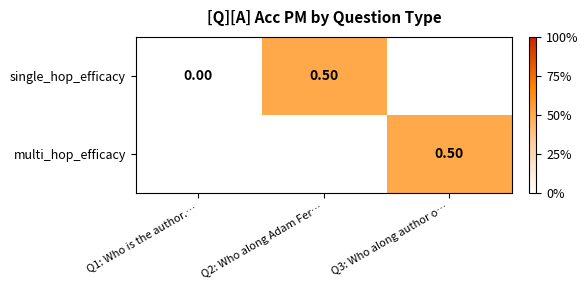

At which category does the chart reach its peak across all series?

Q2: Who along Adam Fer…